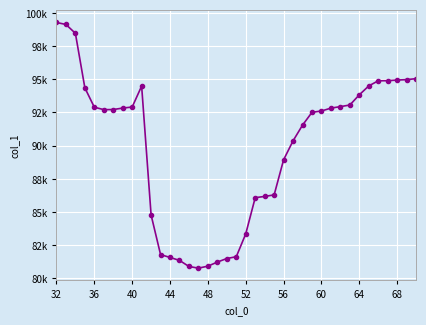

Which category has the highest value across all series?

32